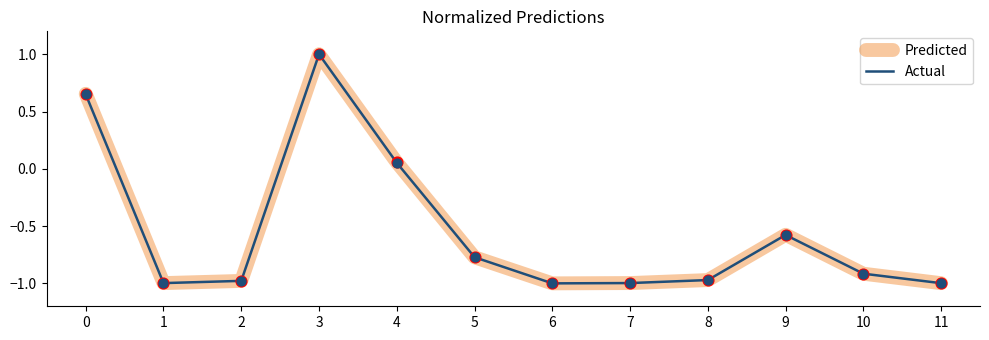

Is the value of Predicted at 3 greater than the value of Actual at 9?

Yes